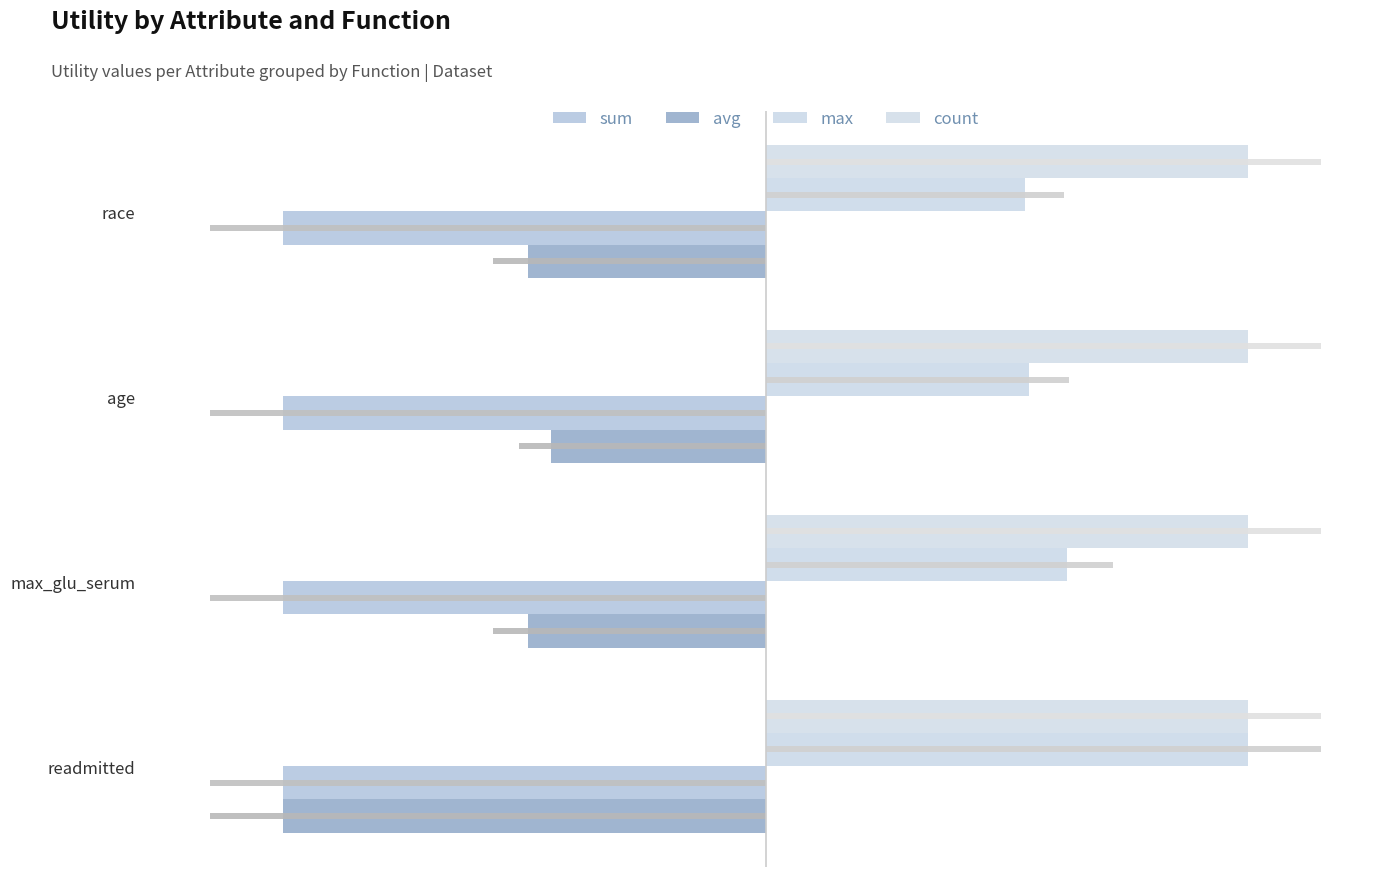

What are all the series names shown in the legend?

sum, avg, max, count